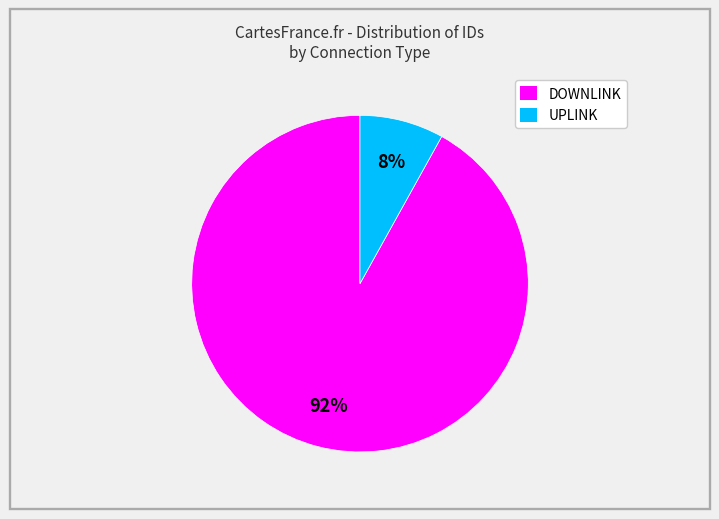

Rank the categories by value from lowest to highest.

UPLINK, DOWNLINK